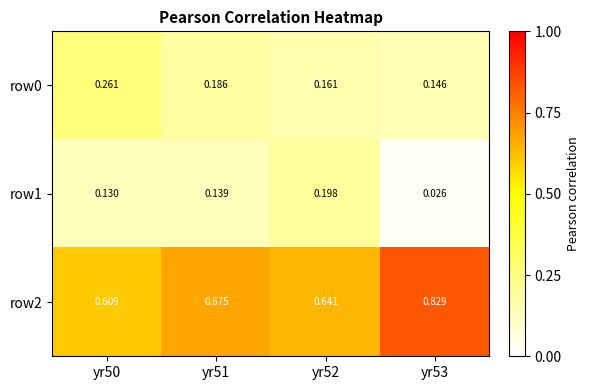

Which series has the largest total across all categories?

row2